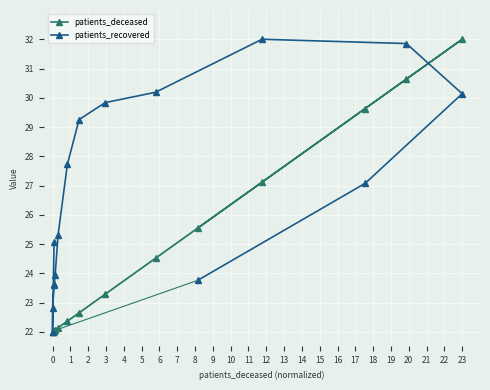

The value of patients_deceased at 15 is 45.4. True or false?

False